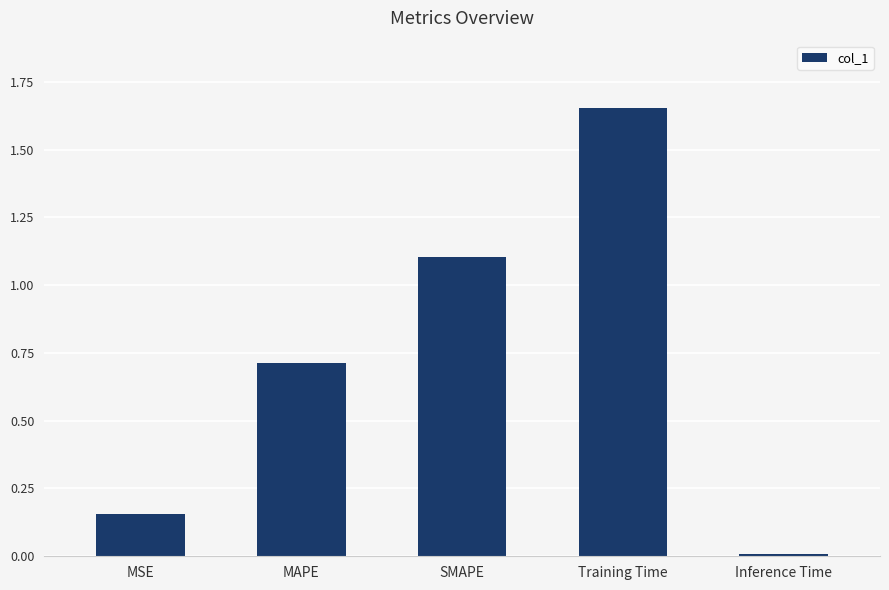

What value does the data have at SMAPE?

1.1